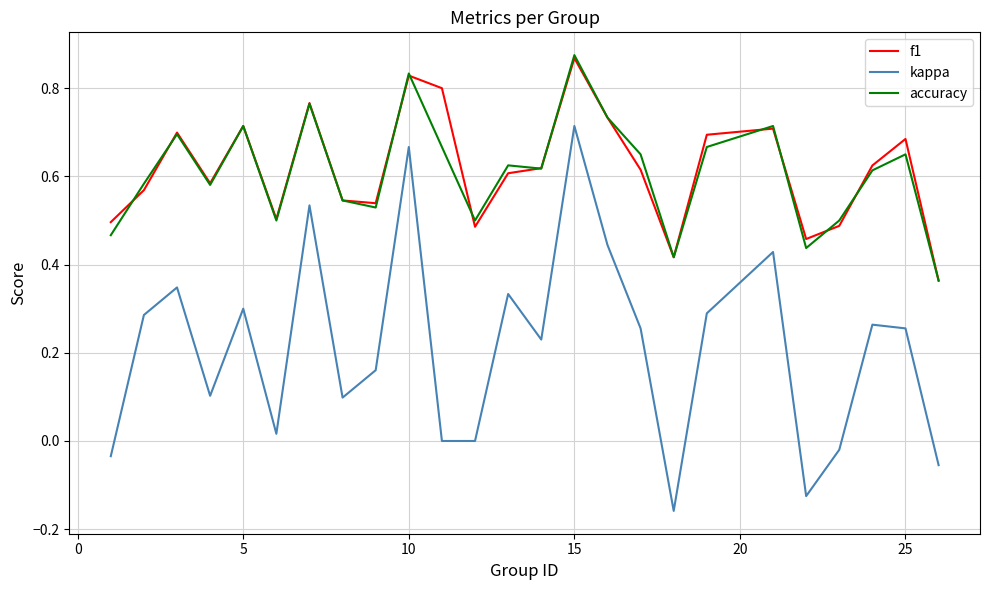

Which series has the largest range (max minus min)?

kappa